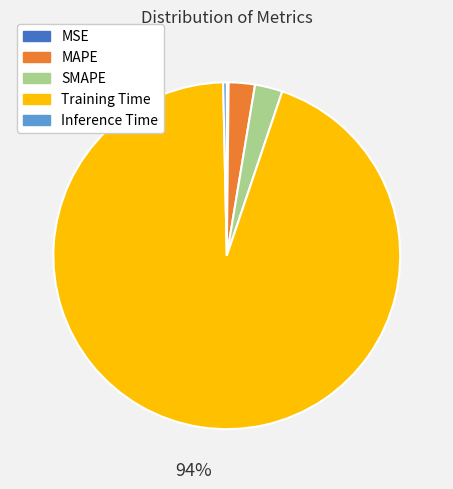

Which category has the biggest portion of the pie?

Training Time